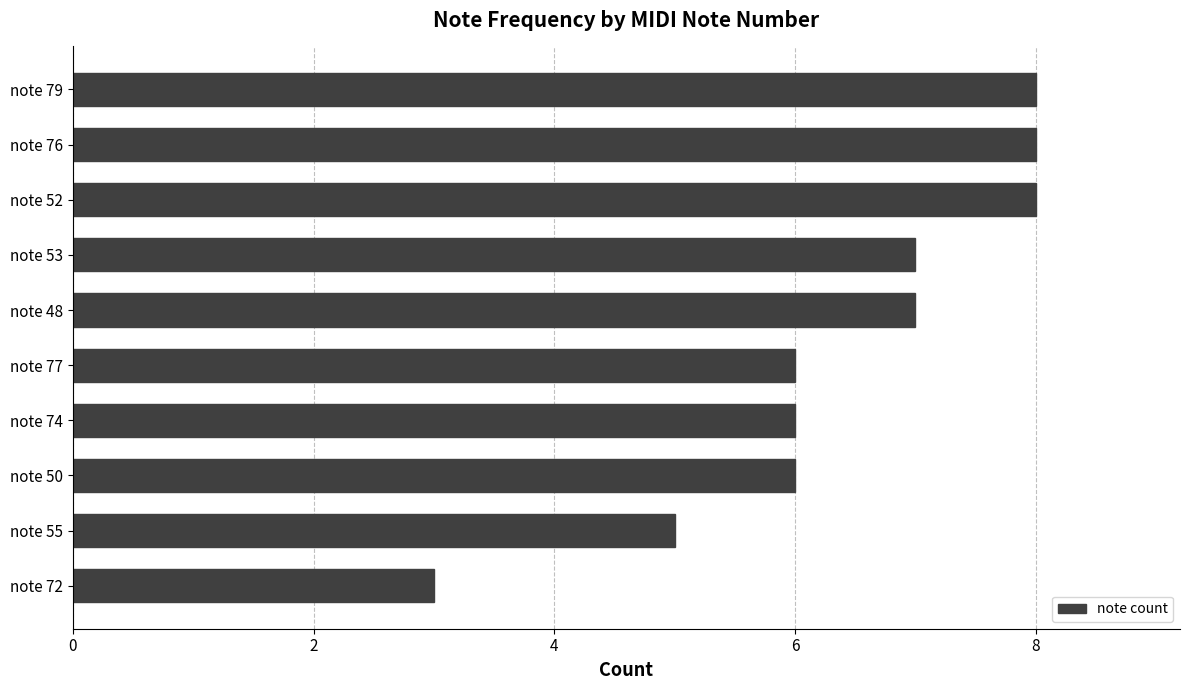

How many categories are shown in the chart?

10